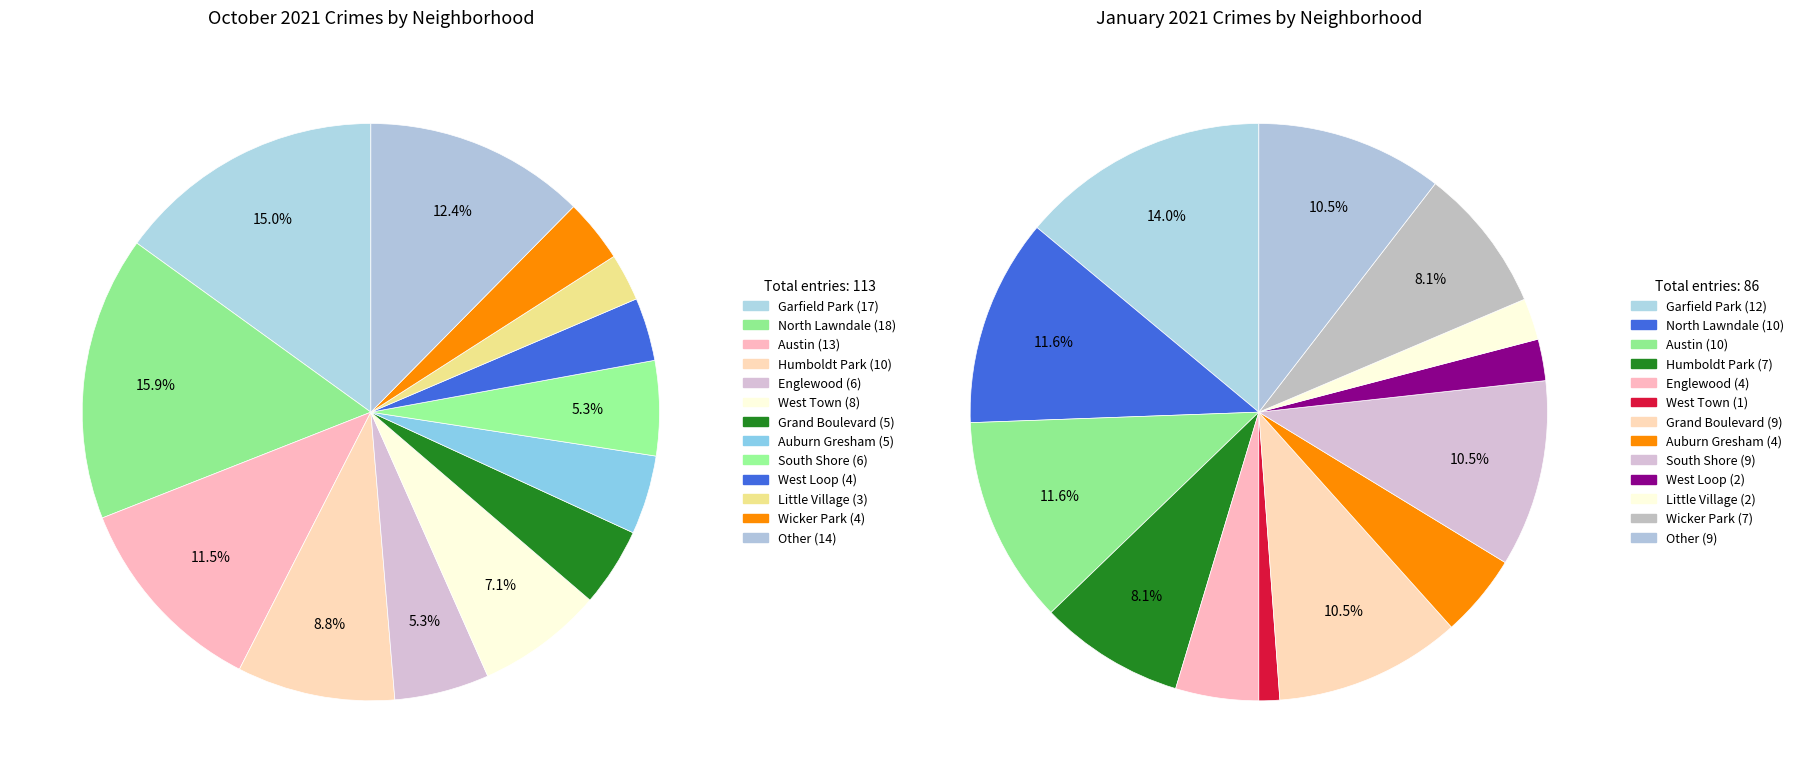

Which series has the largest range (max minus min)?

October 2021